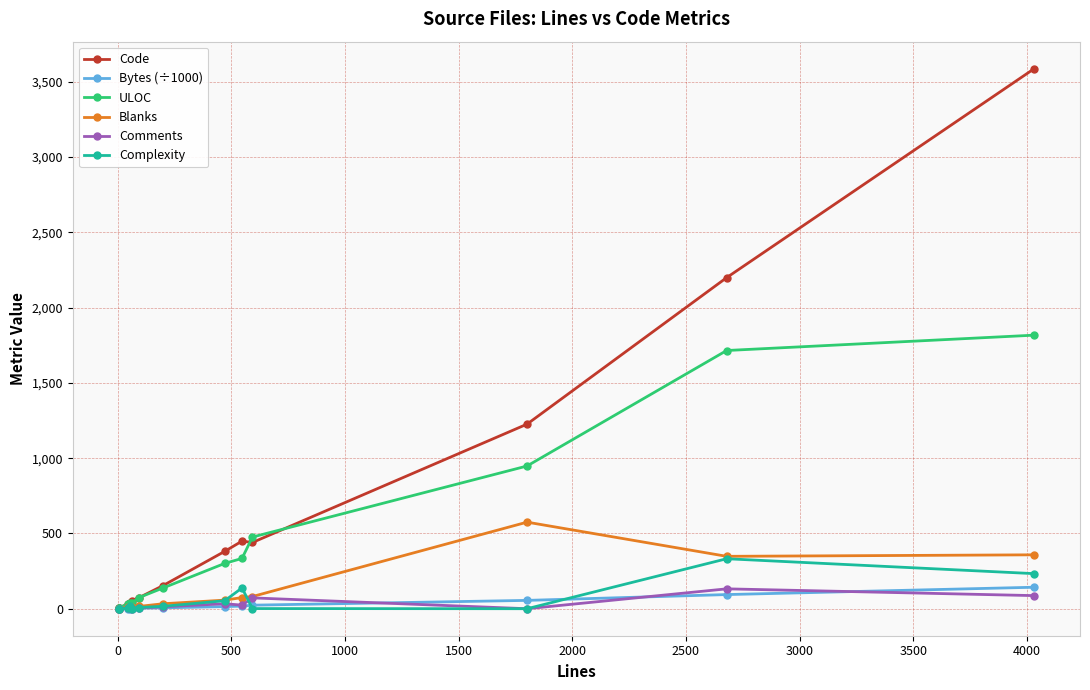

Which series has the largest total across all categories?

Code